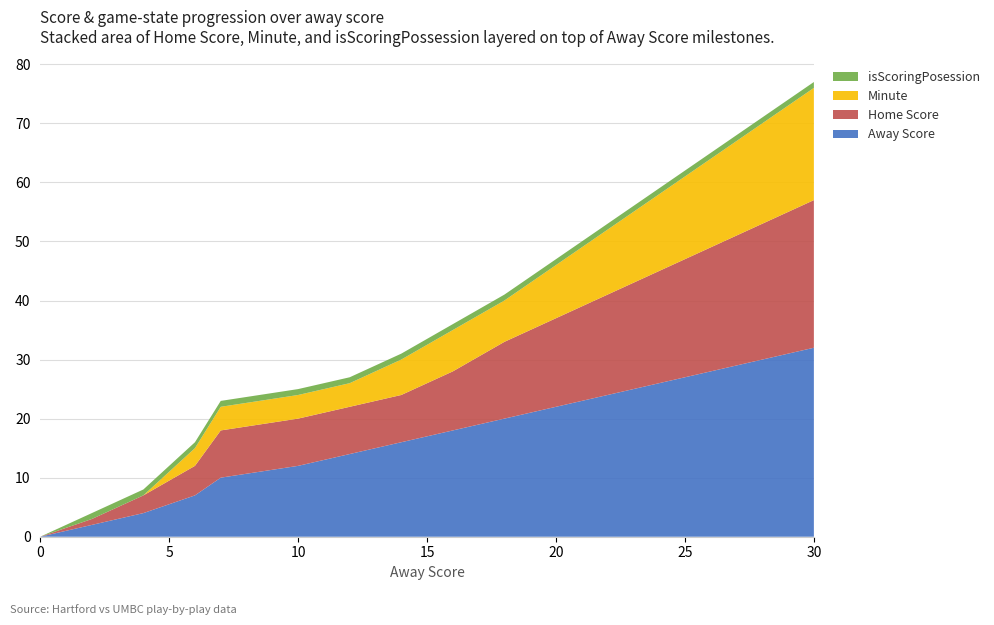

Reading left to right, transcribe all the data shown in this chart.

Away Score: 0=0	2=2	4=4	6=7	7=10	10=12	12=14	14=16	16=18	18=20	20=22	22=24	24=26	26=28	28=30	30=32
Home Score: 0=0	2=1	4=3	6=5	7=8	10=8	12=8	14=8	16=10	18=13	20=15	22=17	24=19	26=21	28=23	30=25
Minute: 0=0	2=0	4=0	6=3	7=4	10=4	12=4	14=6	16=7	18=7	20=9	22=11	24=13	26=15	28=17	30=19
isScoringPosession: 0=0	2=1	4=1	6=1	7=1	10=1	12=1	14=1	16=1	18=1	20=1	22=1	24=1	26=1	28=1	30=1